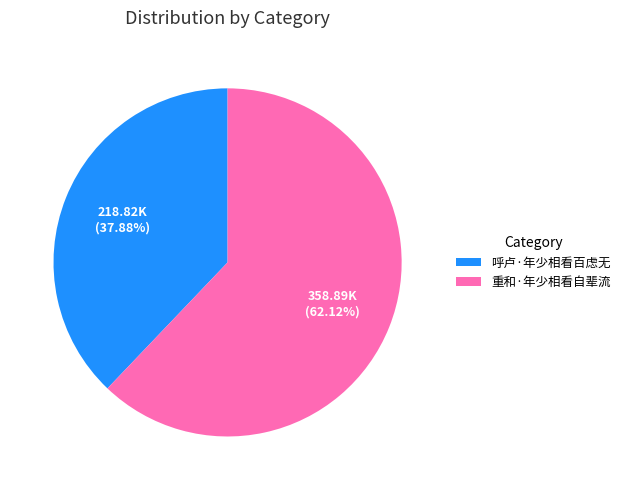

What percentage is the 呼卢·年少相看百虑无 slice, to the nearest percent?

38%